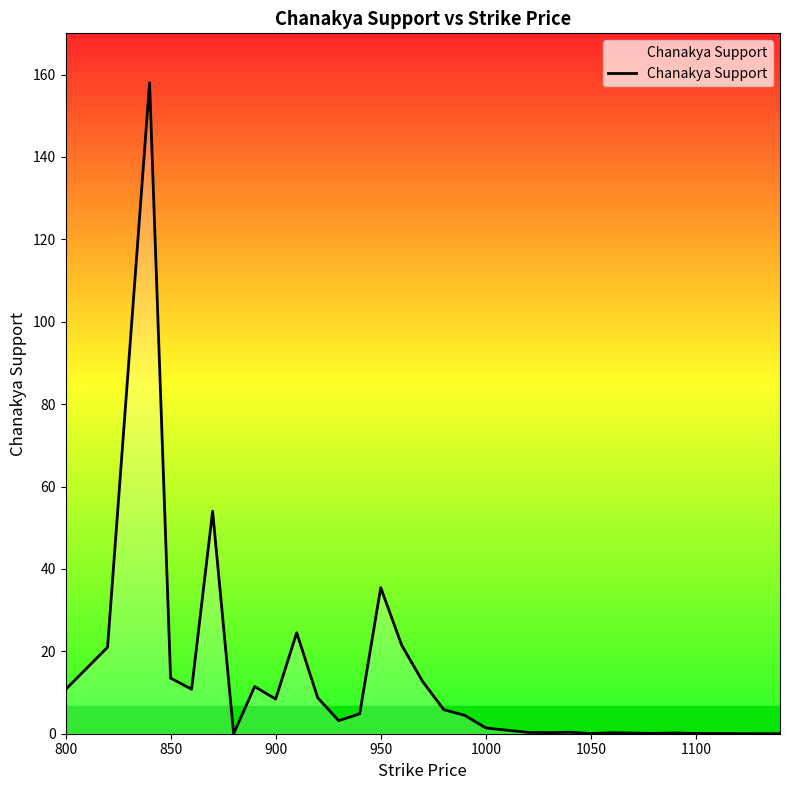

Does the chart have visible grid lines?

No